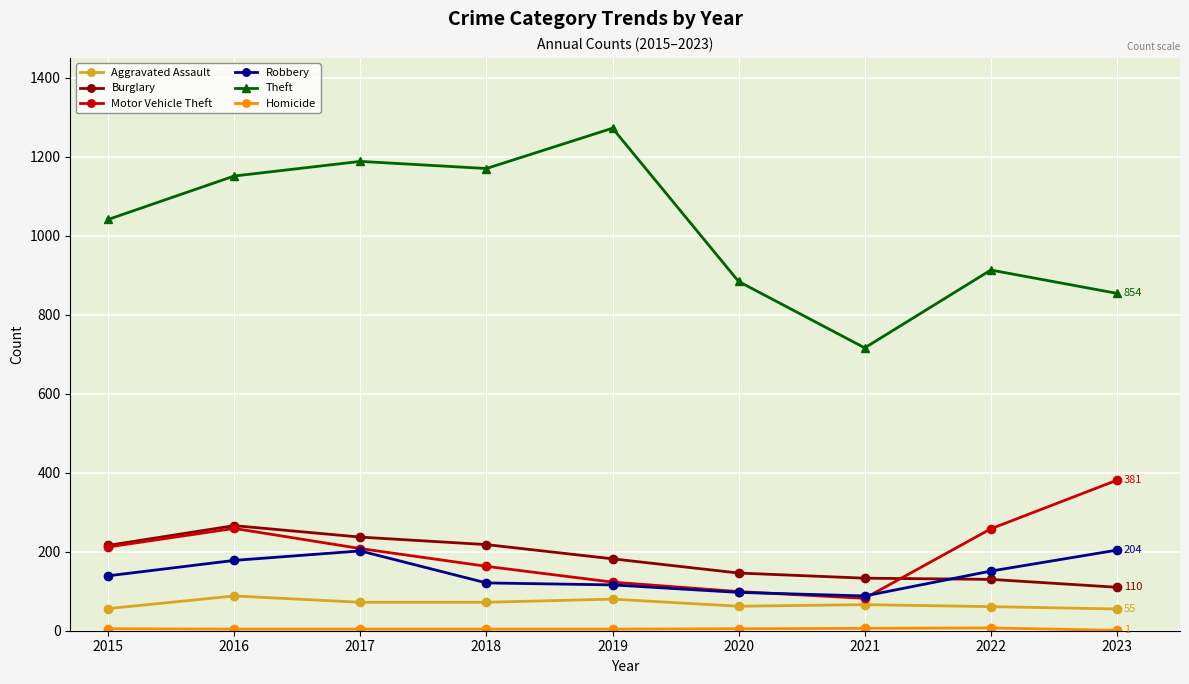

The value of Theft at 2015 is 1680. True or false?

False